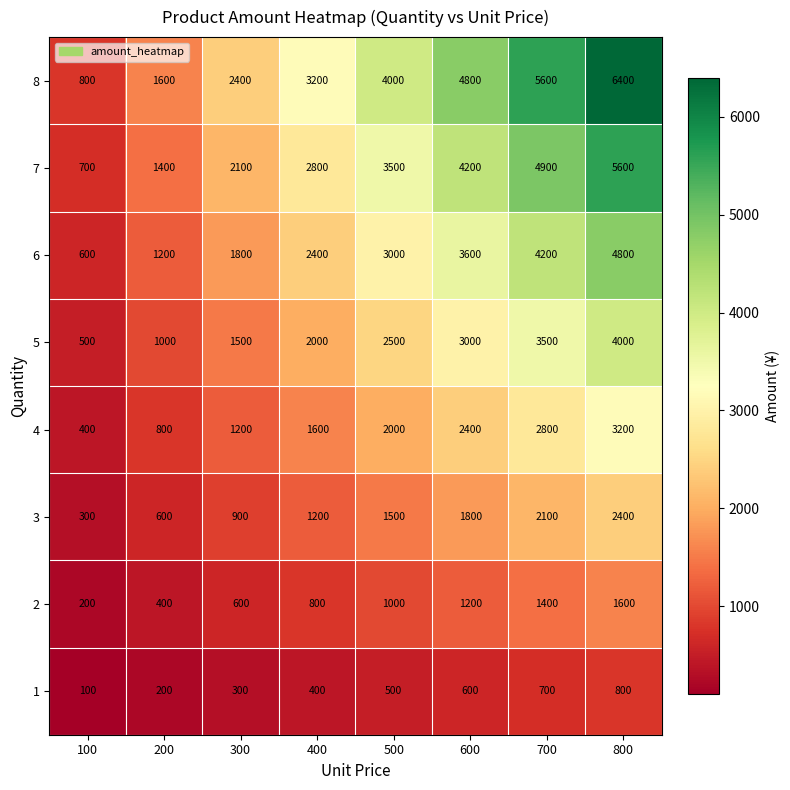

Between 300 and 600, which series saw the biggest shift?

8